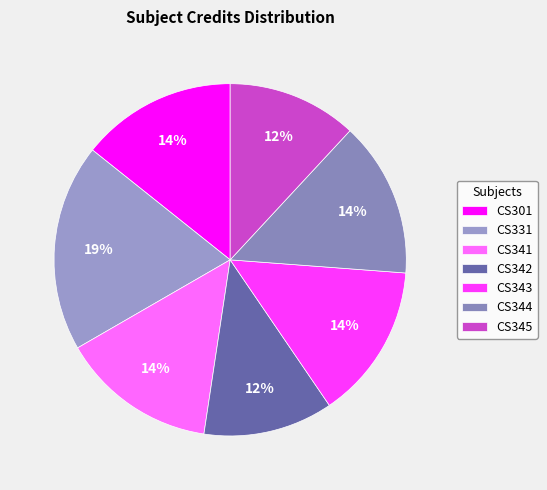

What is the ratio of the value at CS345 to the value at CS331?

0.6